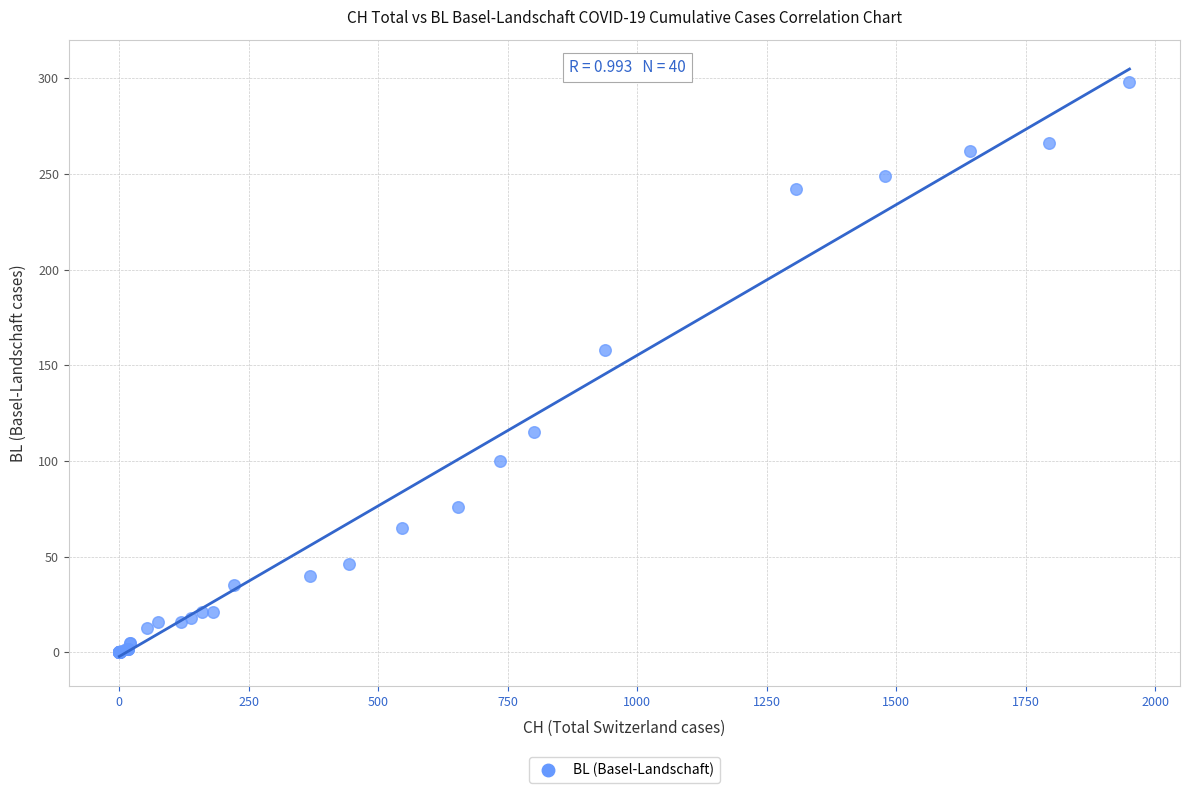

What Y value in the scatter plot is closest to 149?

158